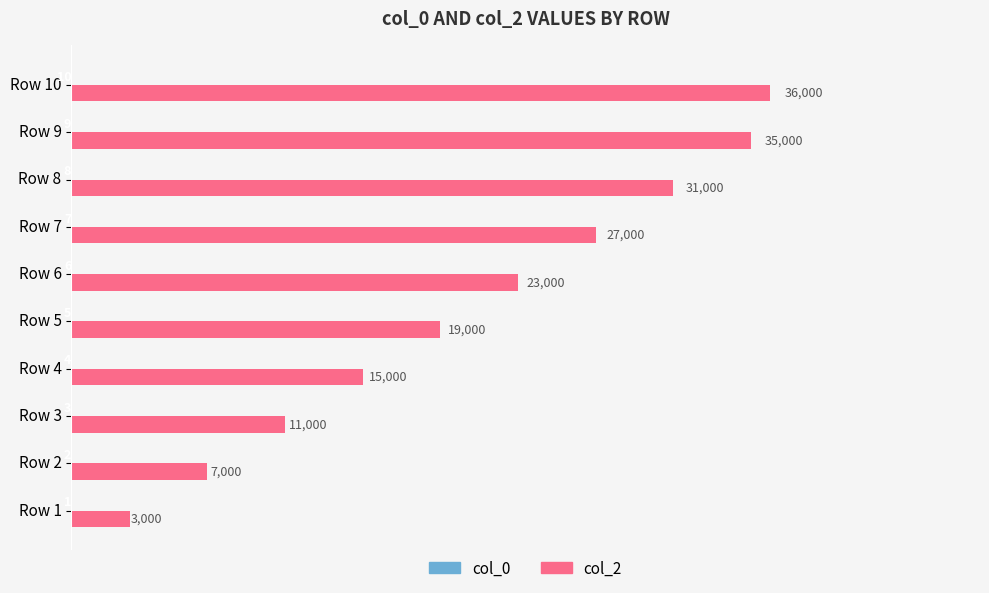

Between Row 3 and Row 4, which series saw the biggest shift?

col_2